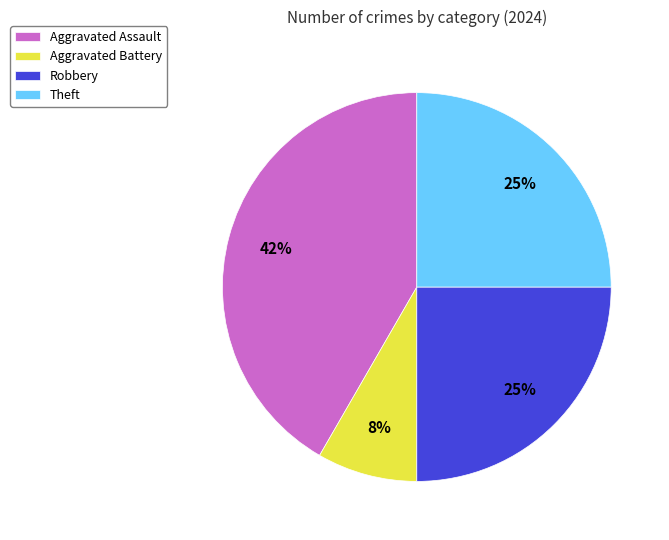

What is the ratio of the value at Theft to the value at Aggravated Assault?

0.6